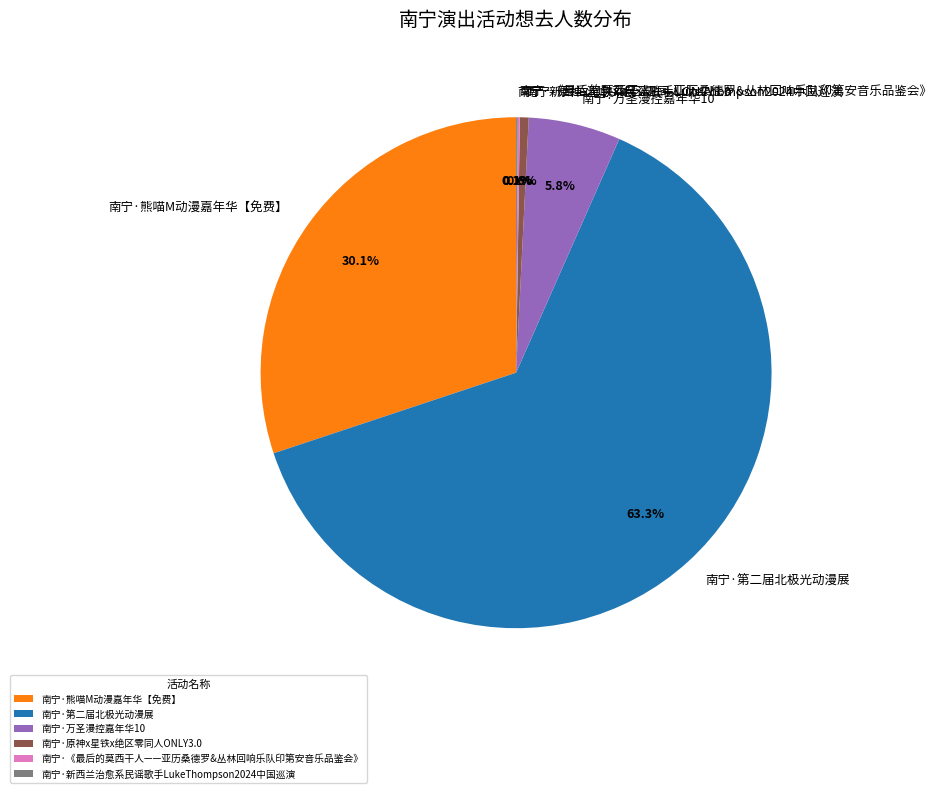

Is 南宁·原神x星铁x绝区零同人ONLY3.0 the majority of the pie?

No